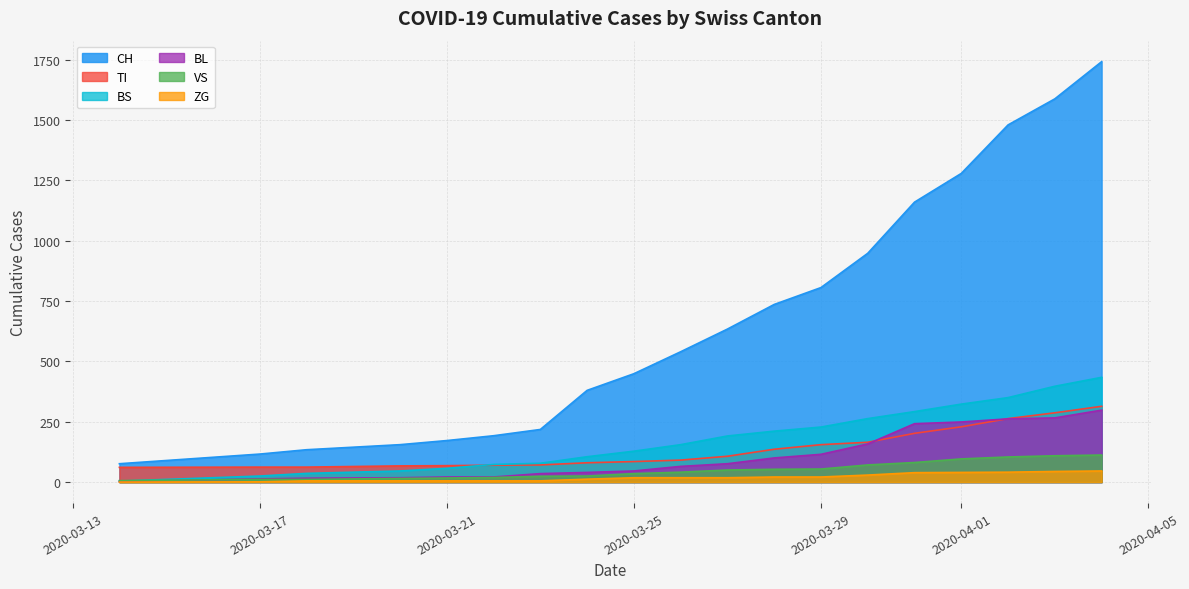

Which series has the largest range (max minus min)?

CH